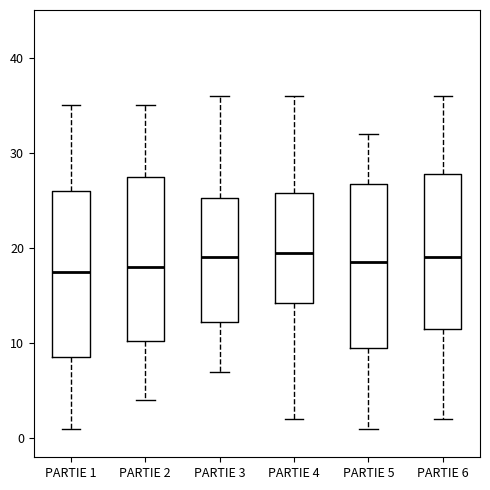

Reading left to right, transcribe this box plot: for each box, give where its median line is, the range the box spans, and where its two whiskers end, as read against the y-axis. The values are not printed on the chart, so give them approximately, as read against the axis.

PARTIE 1: median 18, box 9 to 26, whiskers 1 to 35
PARTIE 2: median 18, box 10 to 28, whiskers 4 to 35
PARTIE 3: median 19, box 12 to 25, whiskers 7 to 36
PARTIE 4: median 20, box 14 to 26, whiskers 2 to 36
PARTIE 5: median 19, box 10 to 27, whiskers 1 to 32
PARTIE 6: median 19, box 12 to 28, whiskers 2 to 36